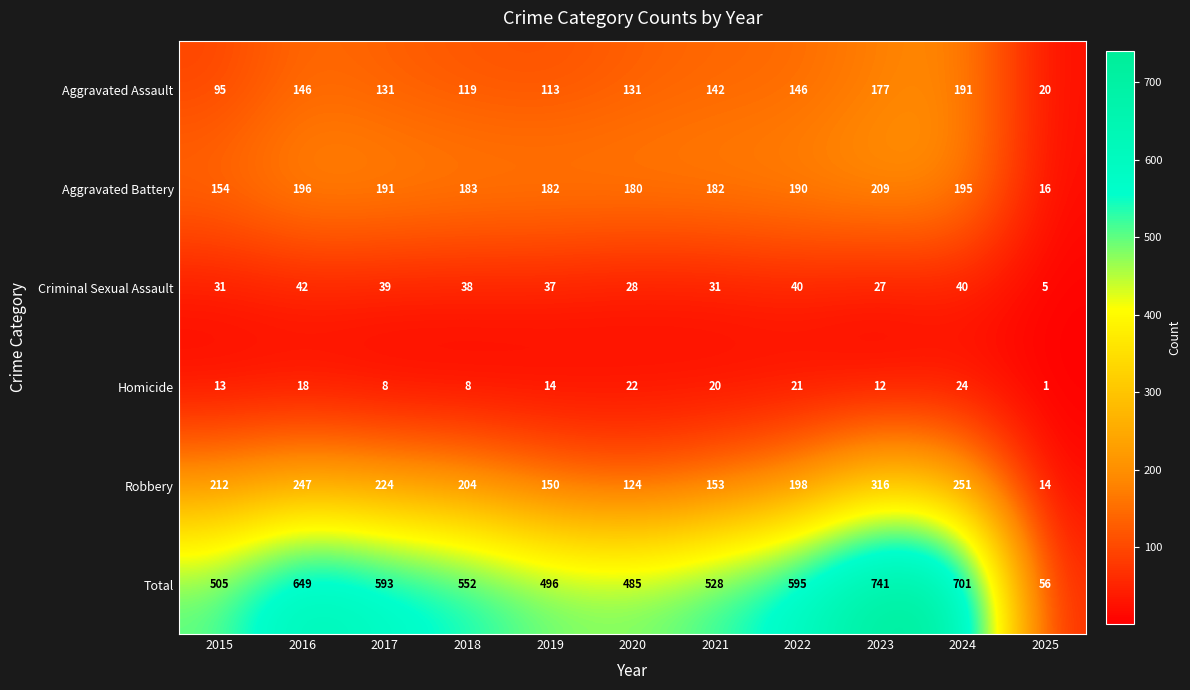

Is it true that Aggravated Assault equals 202 at 2017?

False